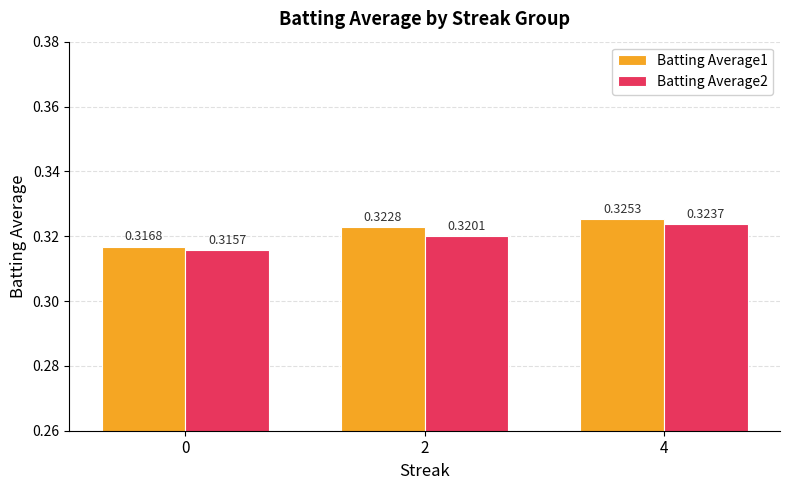

What is the sum of the Batting Average2 values at 4 and 2?

0.6